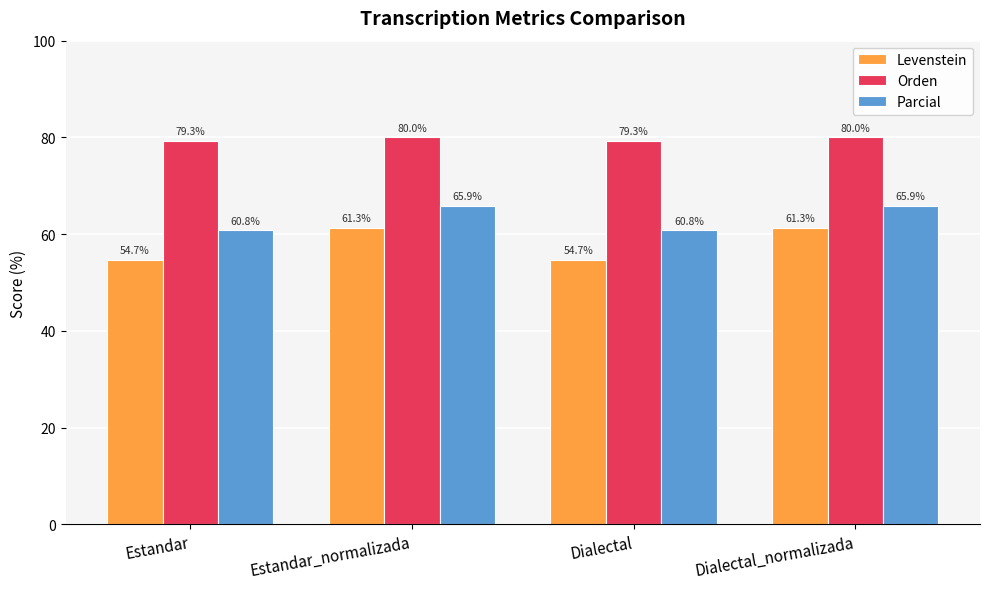

At how many categories does at least one series exceed 66?

4